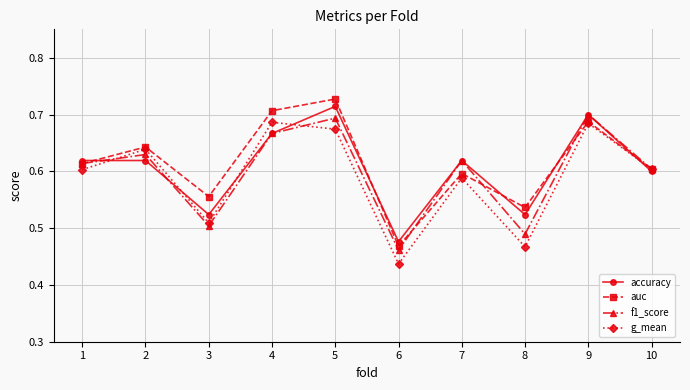

True or false: auc has more than 0 points higher than both neighbors.

True